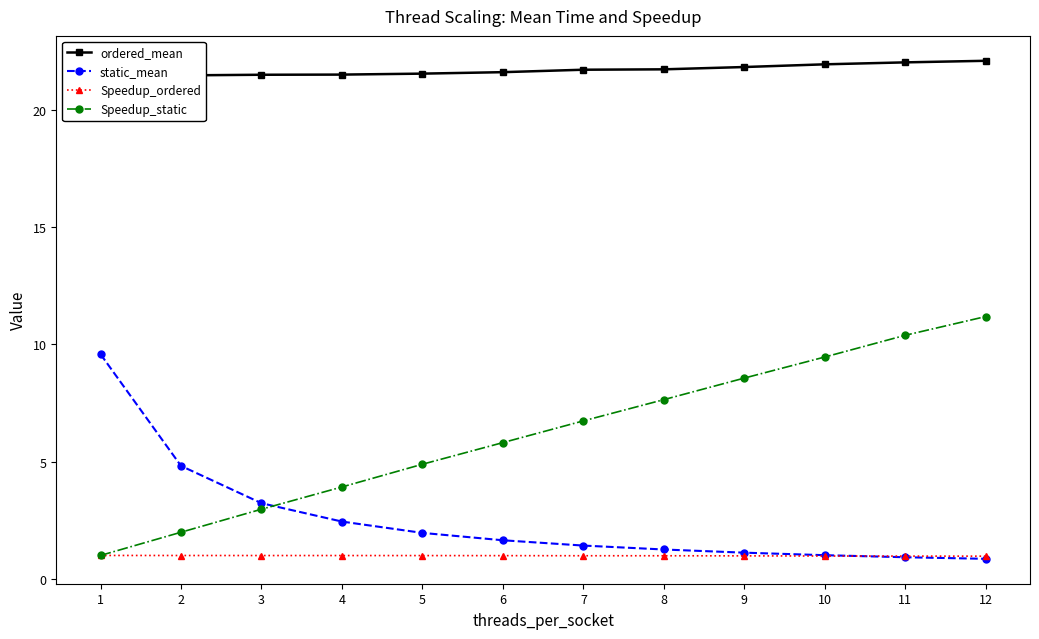

What is the spread (max minus min) of values at 8?

20.7